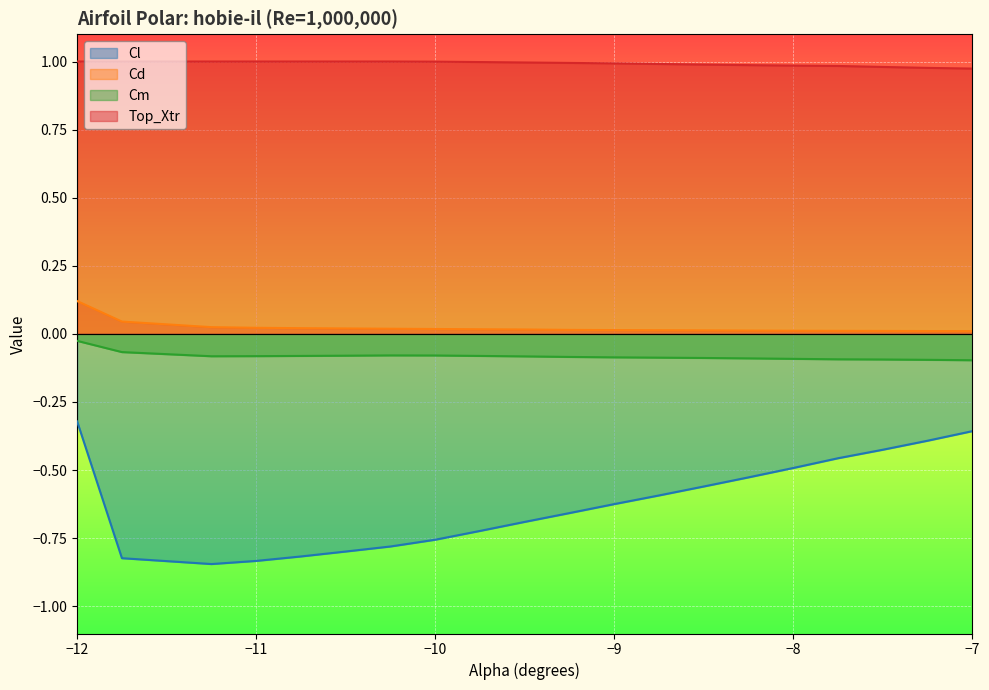

Reading right to left, extract all data points from this chart.

Cl: -7.0=-0.4	-7.25=-0.4	-7.5=-0.4	-7.75=-0.5	-8.0=-0.5	-8.25=-0.5	-8.5=-0.6	-8.75=-0.6	-9.0=-0.6	-9.25=-0.7	-9.5=-0.7	-9.75=-0.7	-10.0=-0.8	-10.25=-0.8	-10.5=-0.8	-10.75=-0.8	-11.0=-0.8	-11.25=-0.8	-11.75=-0.8	-12.0=-0.3
Cd: -7.0=0.0	-7.25=0.0	-7.5=0.0	-7.75=0.0	-8.0=0.0	-8.25=0.0	-8.5=0.0	-8.75=0.0	-9.0=0.0	-9.25=0.0	-9.5=0.0	-9.75=0.0	-10.0=0.0	-10.25=0.0	-10.5=0.0	-10.75=0.0	-11.0=0.0	-11.25=0.0	-11.75=0.0	-12.0=0.1
Cm: -7.0=-0.1	-7.25=-0.1	-7.5=-0.1	-7.75=-0.1	-8.0=-0.1	-8.25=-0.1	-8.5=-0.1	-8.75=-0.1	-9.0=-0.1	-9.25=-0.1	-9.5=-0.1	-9.75=-0.1	-10.0=-0.1	-10.25=-0.1	-10.5=-0.1	-10.75=-0.1	-11.0=-0.1	-11.25=-0.1	-11.75=-0.1	-12.0=-0.0
Top_Xtr: -7.0=1.0	-7.25=1.0	-7.5=1.0	-7.75=1.0	-8.0=1.0	-8.25=1.0	-8.5=1.0	-8.75=1.0	-9.0=1.0	-9.25=1.0	-9.5=1.0	-9.75=1.0	-10.0=1.0	-10.25=1.0	-10.5=1.0	-10.75=1.0	-11.0=1.0	-11.25=1.0	-11.75=1.0	-12.0=1.0